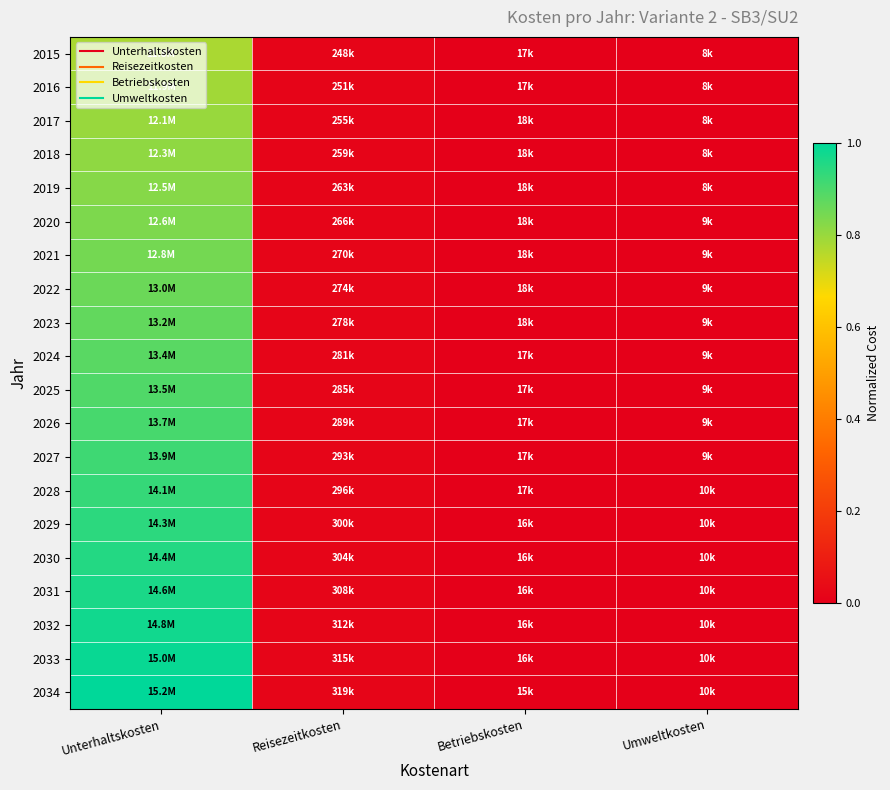

Which category has the highest value across all series?

Unterhaltskosten